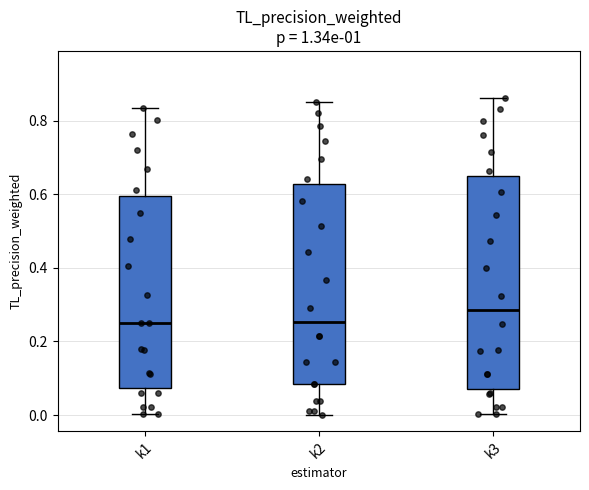

Comparing the boxes themselves (not the whiskers), which one is the tallest?

k3